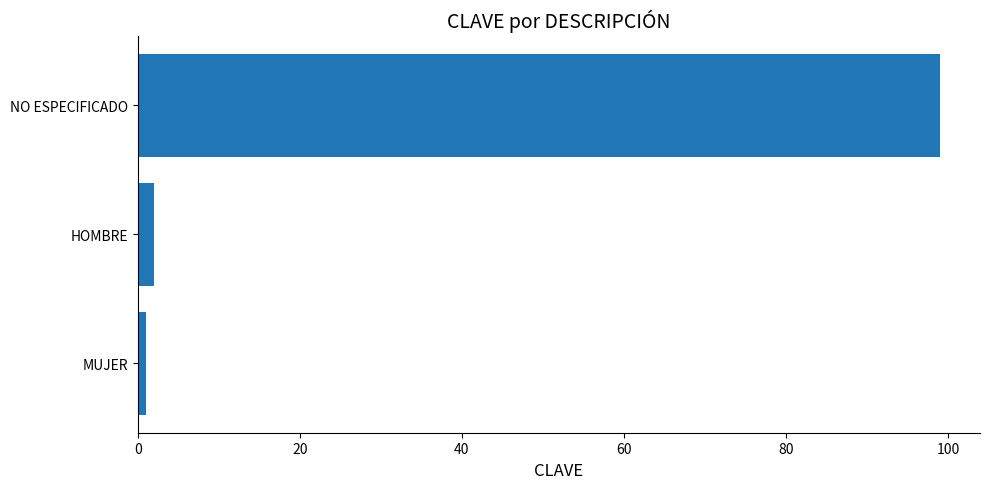

What is the average value?

34